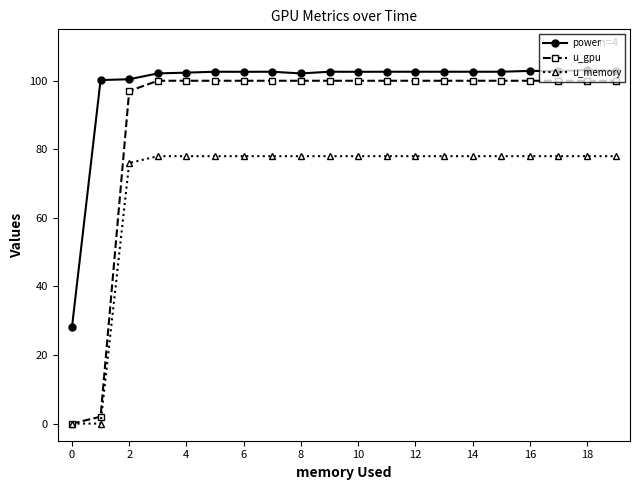

What is the maximum value shown in the chart?

103.1